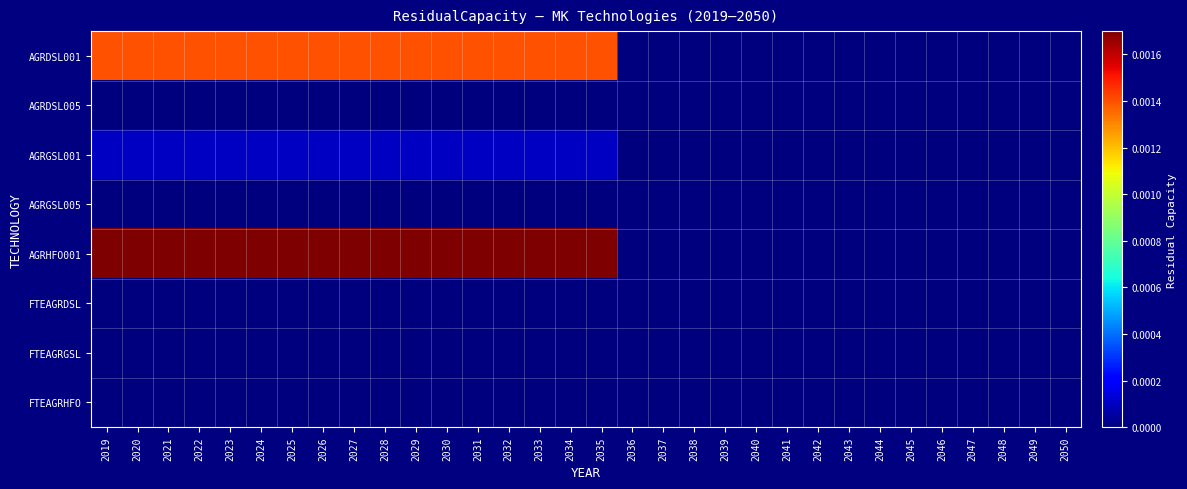

Rank the series by their maximum value, from highest to lowest.

AGRHFO001, AGRDSL001, AGRGSL001, AGRDSL005, AGRGSL005, FTEAGRDSL, FTEAGRGSL, FTEAGRHFO